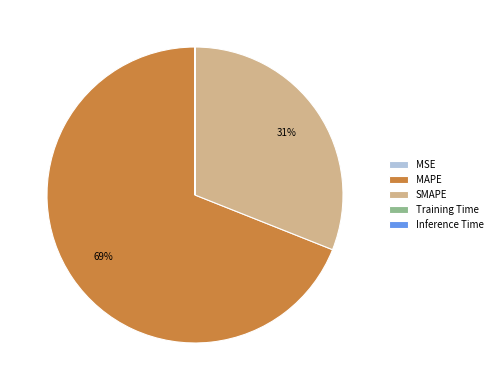

Is it true that SMAPE is 45% of the pie?

False